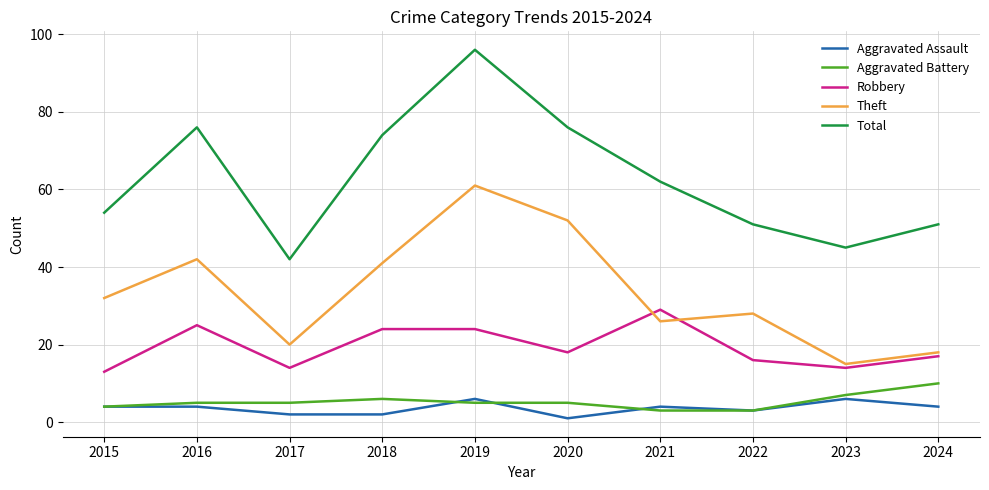

True or false: Theft has more than 0 interior local peaks.

True